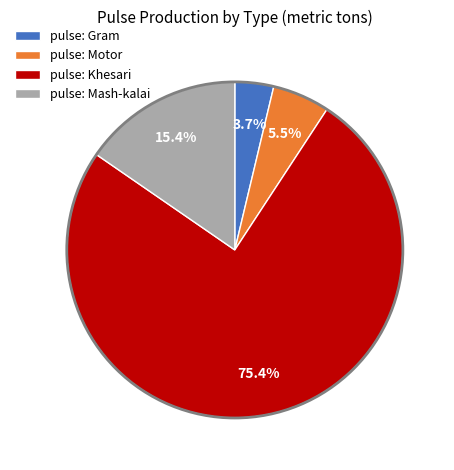

Which category has the smallest portion of the pie?

pulse: Gram